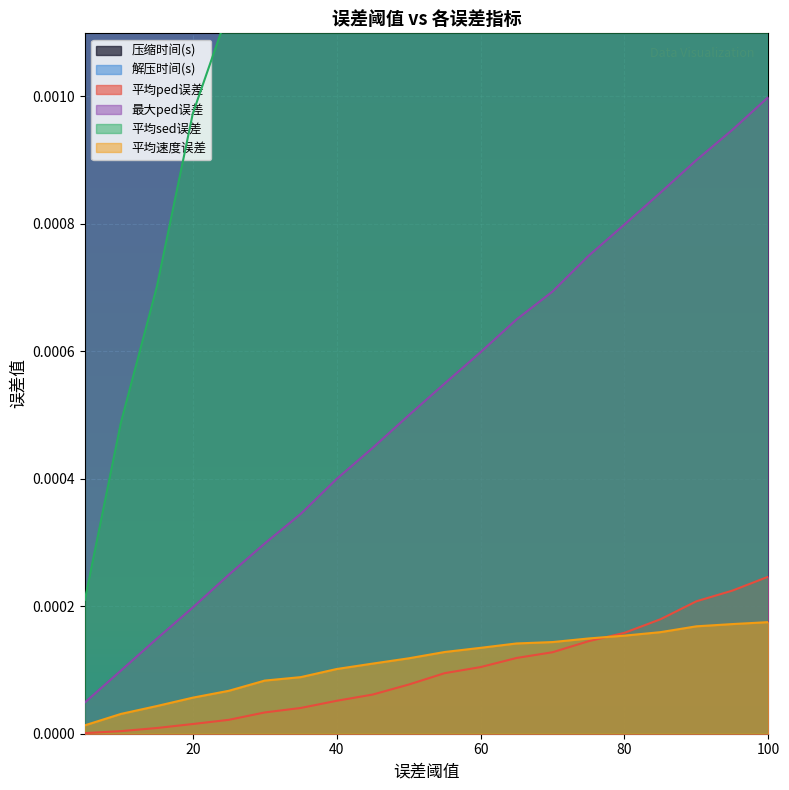

True or false: 平均ped误差 and 最大ped误差 intersect in this chart.

False